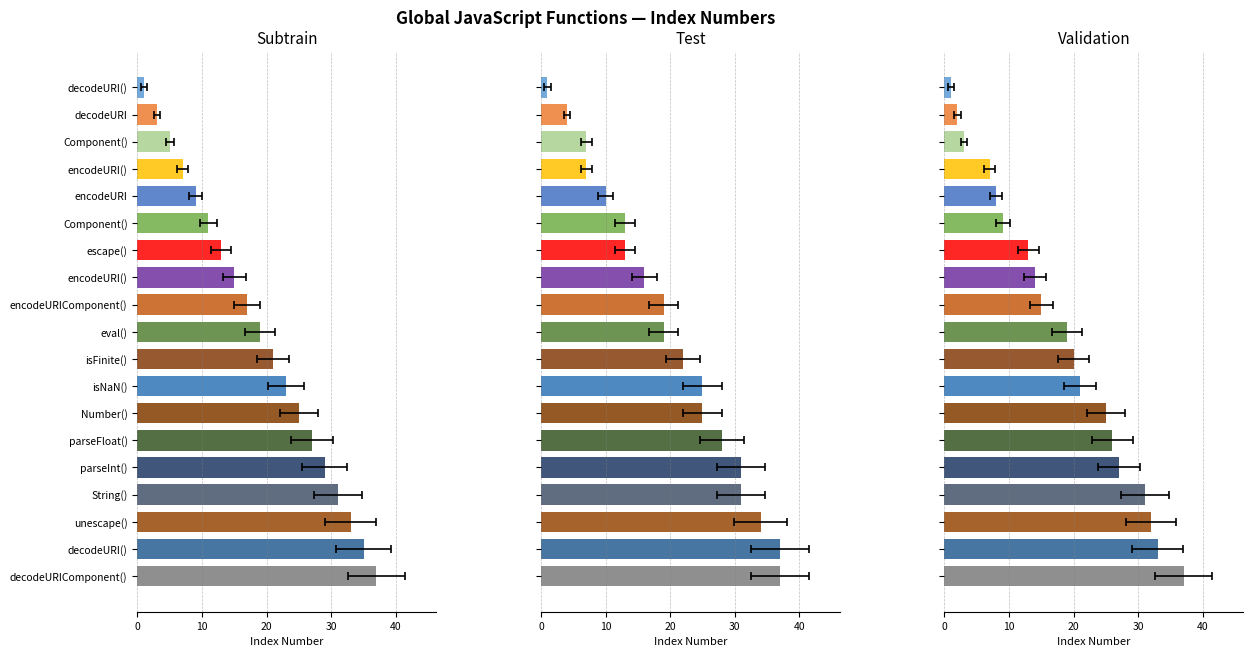

How many bars are there in total?

19